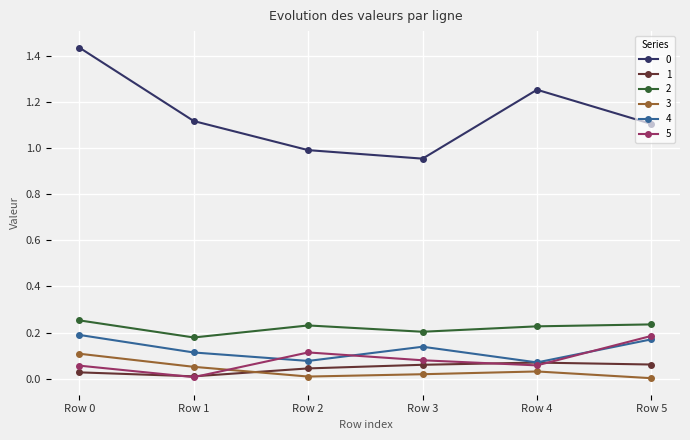

True or false: 3 and 2 cross at least once.

False